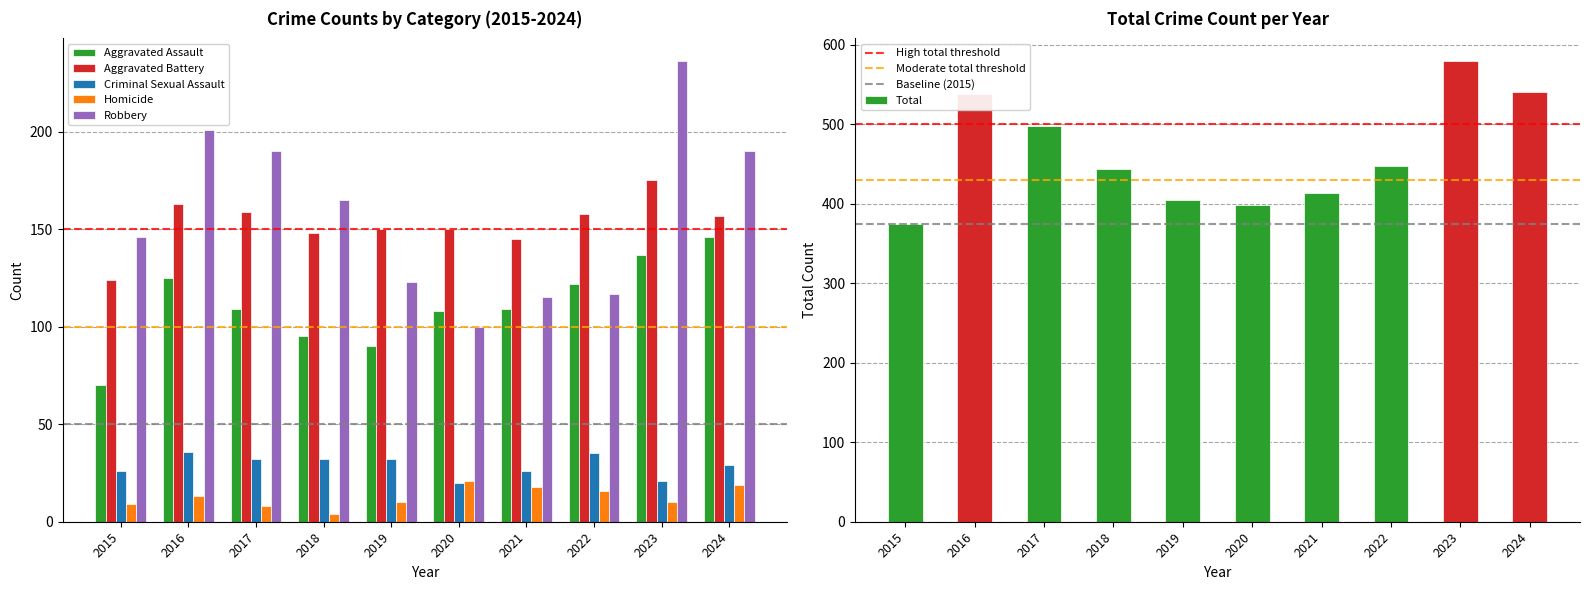

How many data points in Aggravated Battery are less than 157?

5